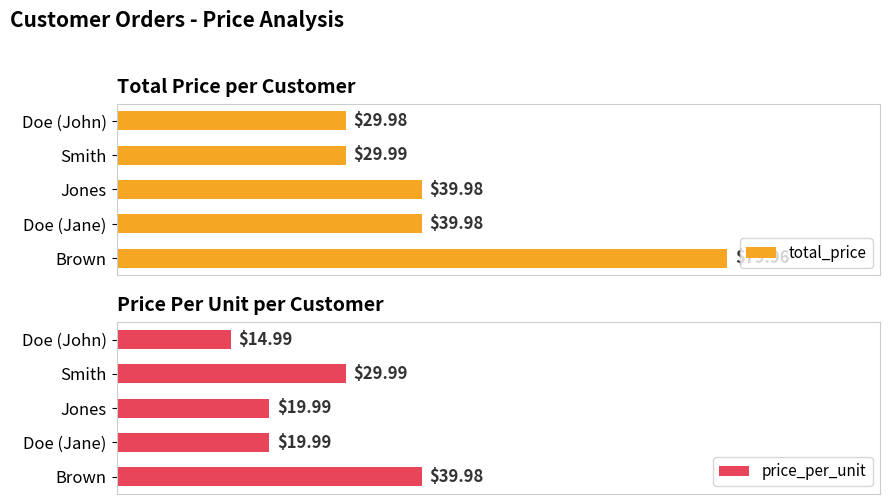

Count the number of data series in this chart.

2